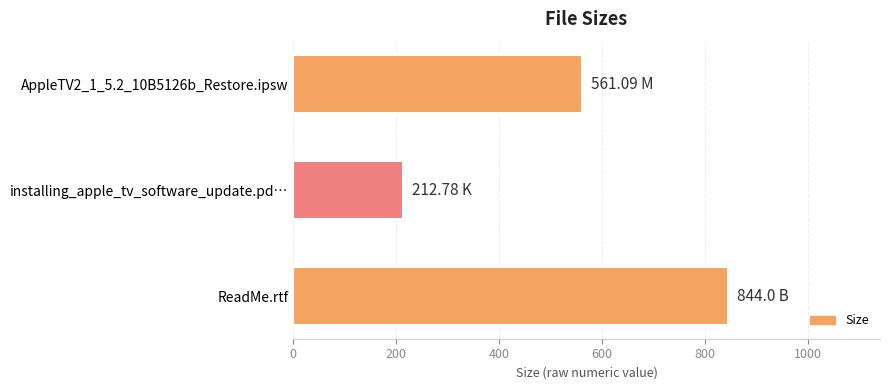

What is the label of the 3rd bar from the top?

ReadMe.rtf